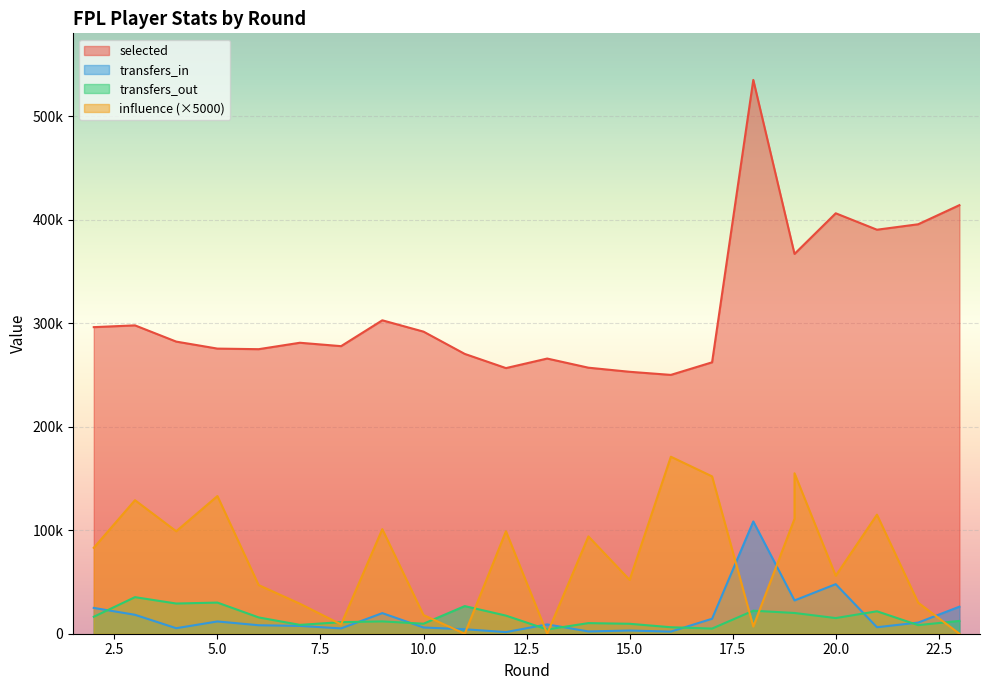

What is the approximate value of transfers_out at 19?

20040